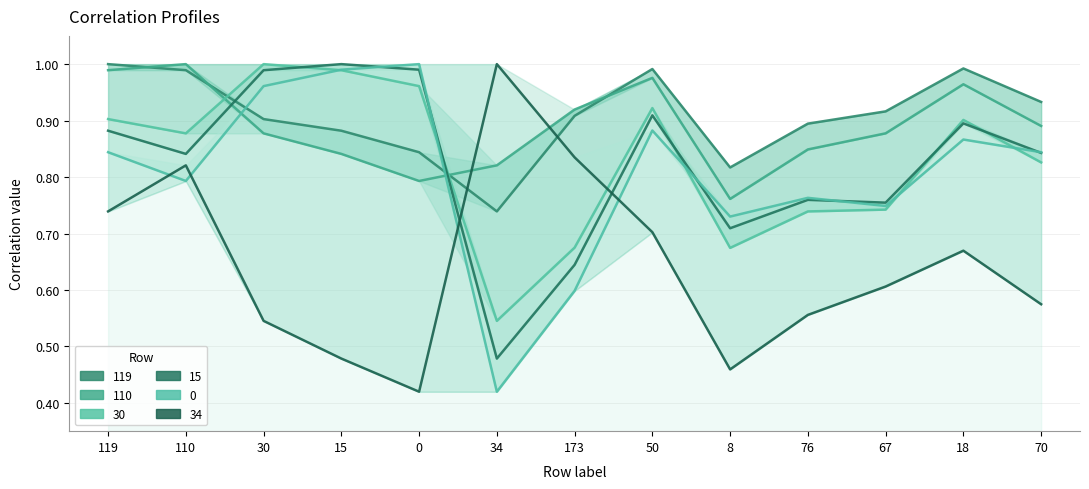

What are all the series names shown in the legend?

119, 110, 30, 15, 0, 34